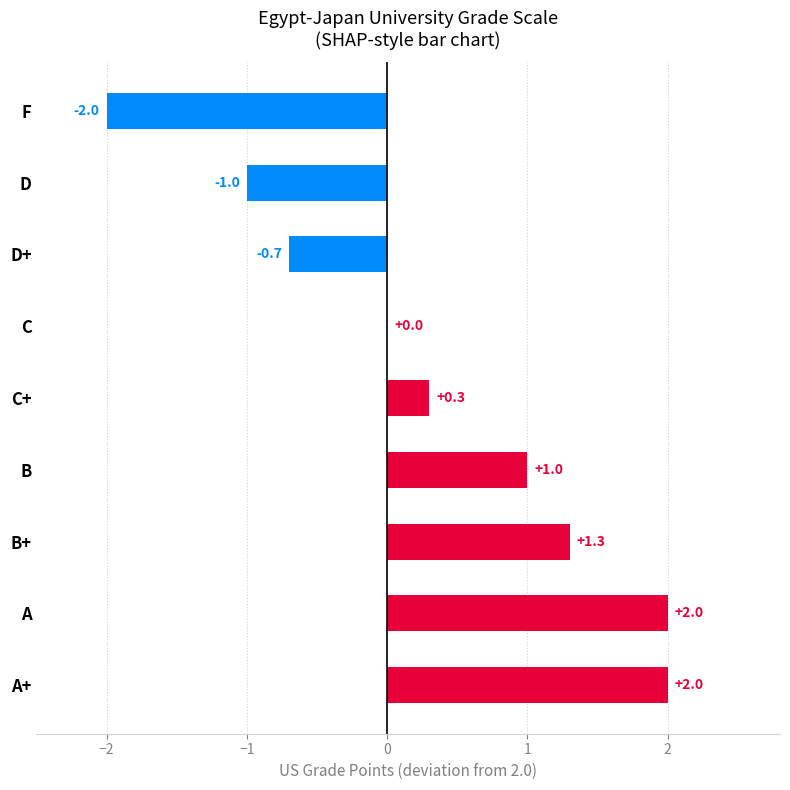

At which label is the value closest to 0?

C